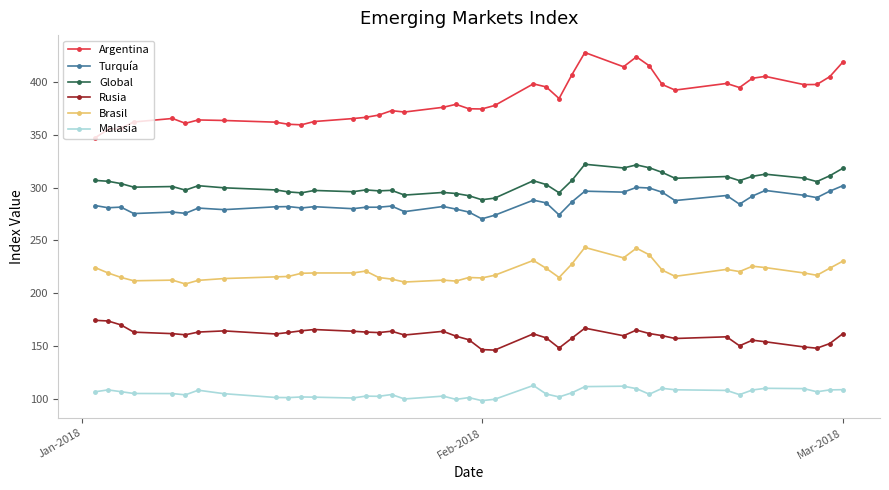

What are all the series names shown in the legend?

Argentina, Turquía, Global, Rusia, Brasil, Malasia